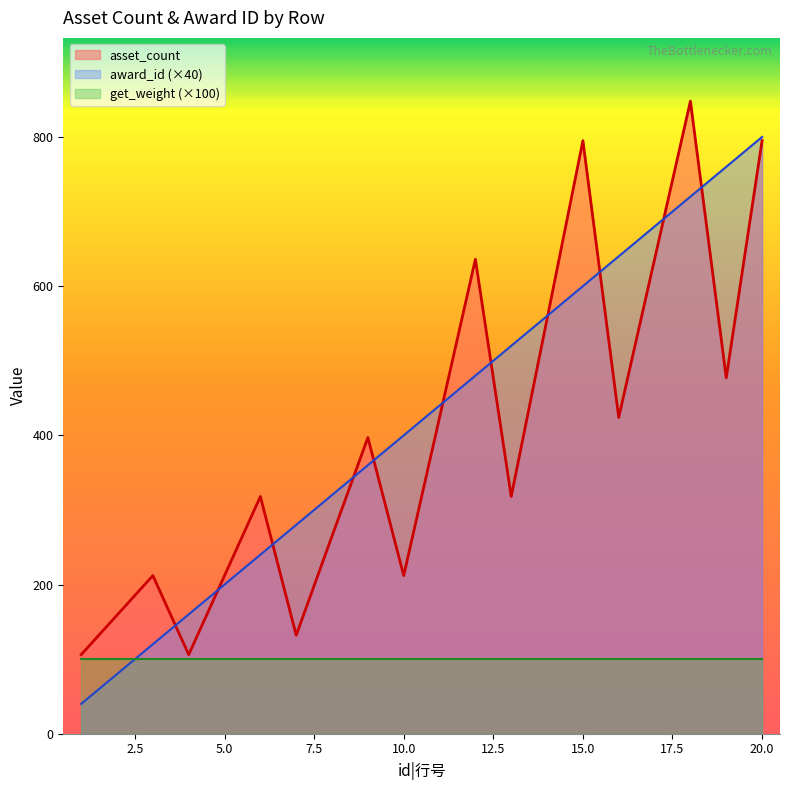

What is the minimum value for asset_count?

106